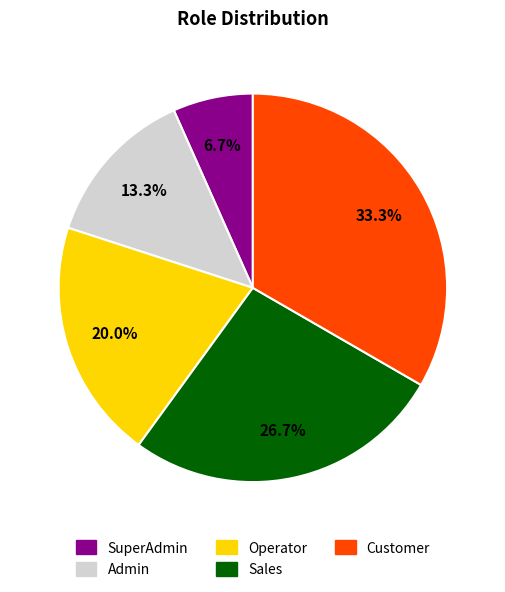

To the nearest percent, what is the combined percentage of Customer and Sales?

60%